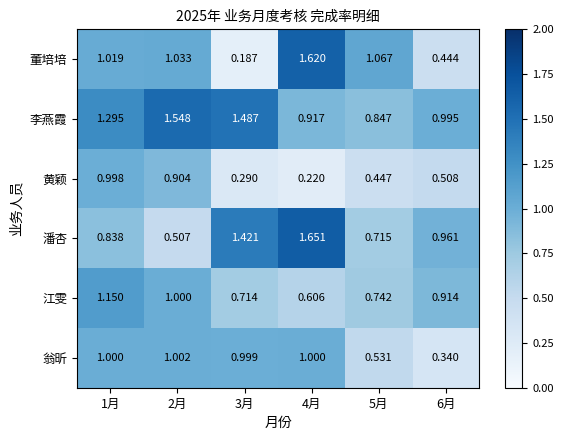

Which series has the largest total across all categories?

李燕霞